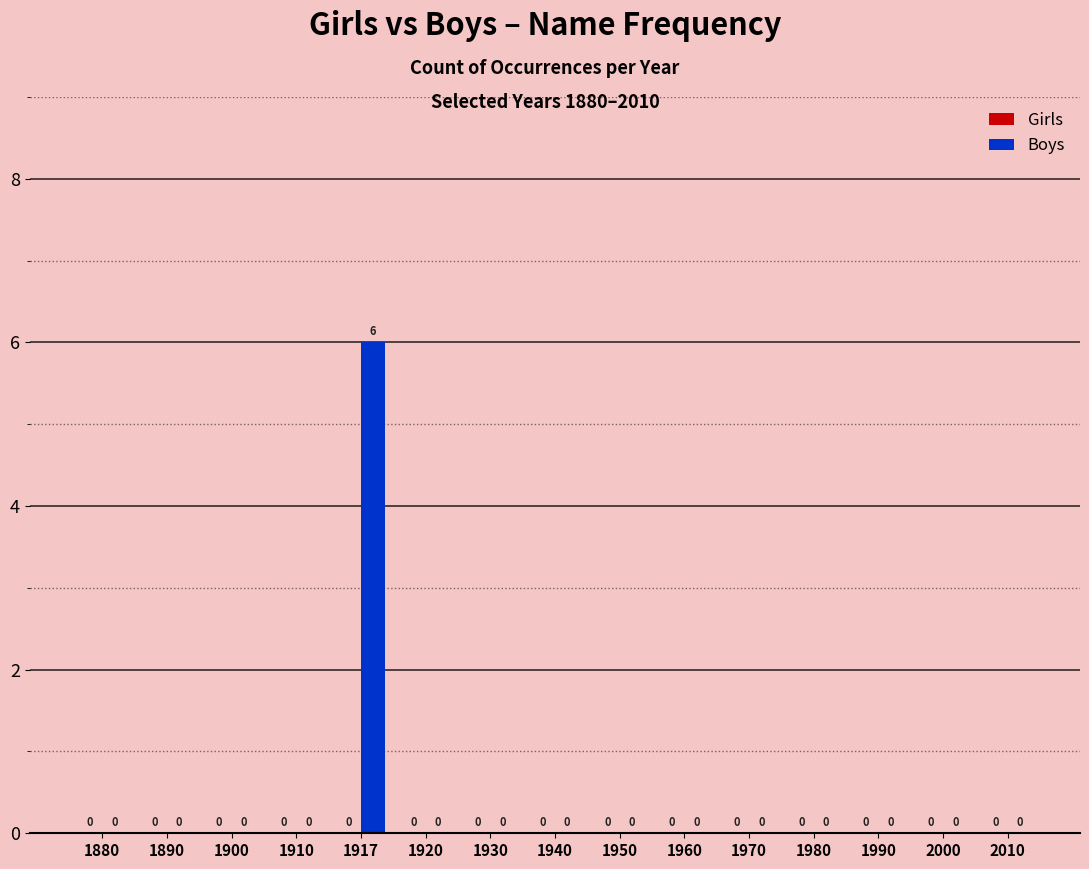

Reading left to right, list all the values displayed in this chart.

1880=0	1890=0	1900=0	1910=0	1917=6	1920=0	1930=0	1940=0	1950=0	1960=0	1970=0	1980=0	1990=0	2000=0	2010=0